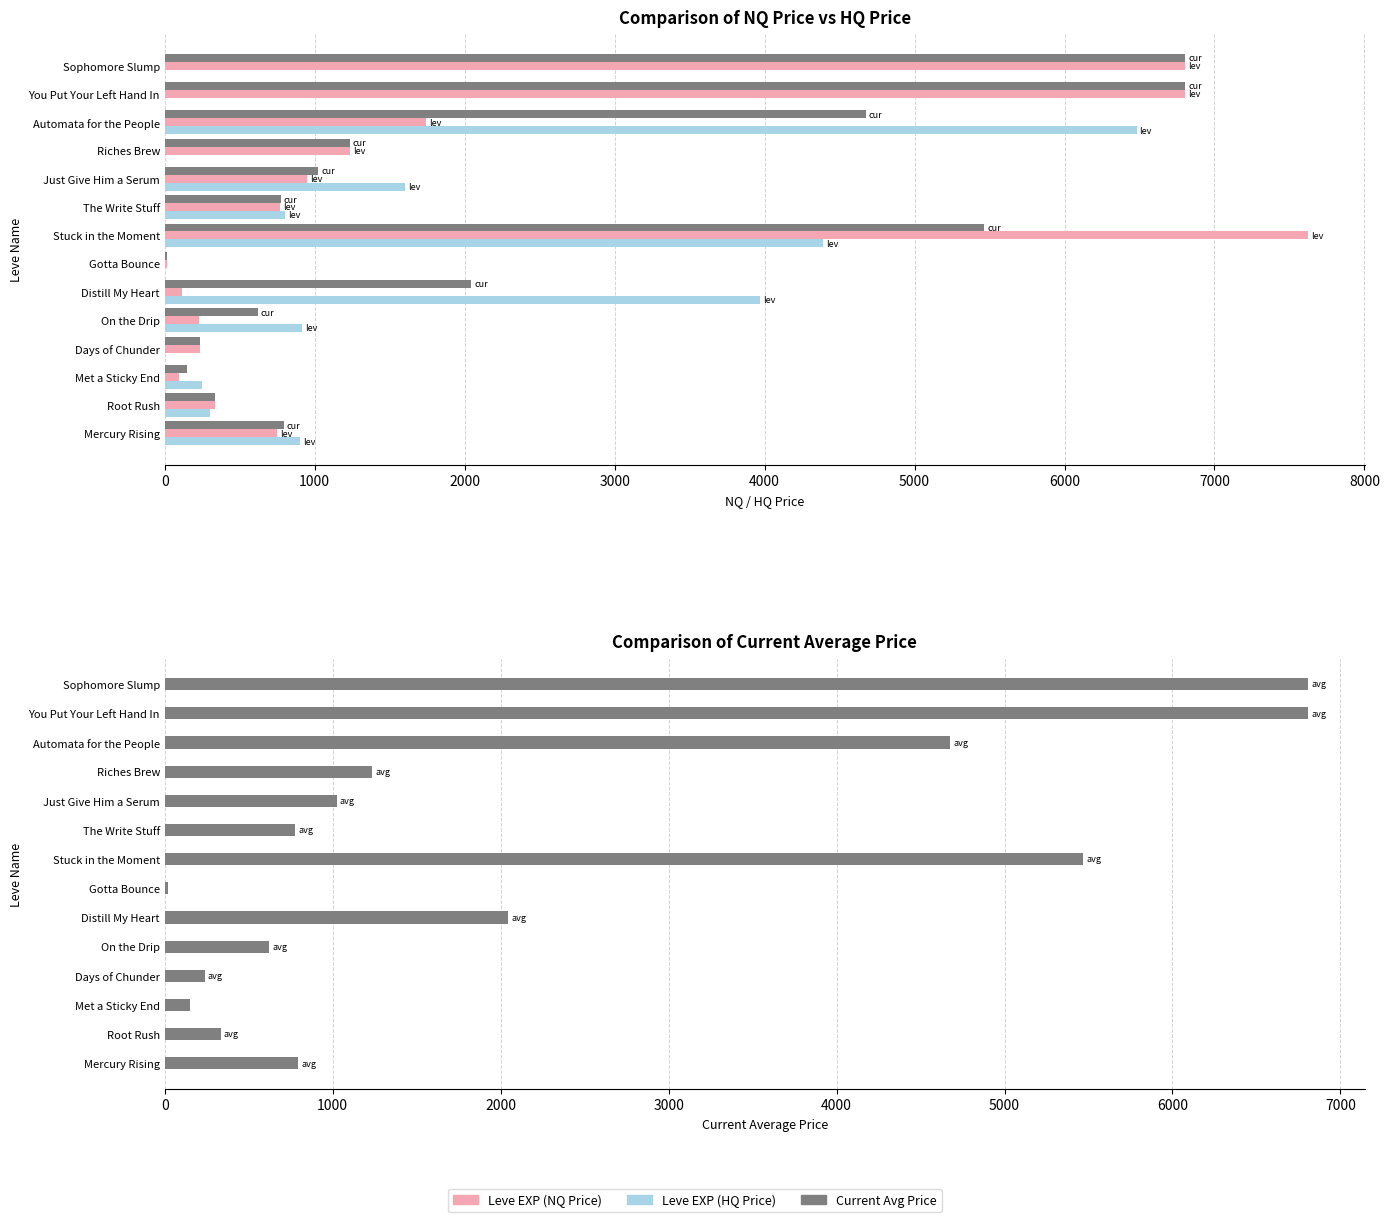

What are all the series names shown in the legend?

Leve EXP (HQ Price), Leve EXP (NQ Price), Current Avg Price